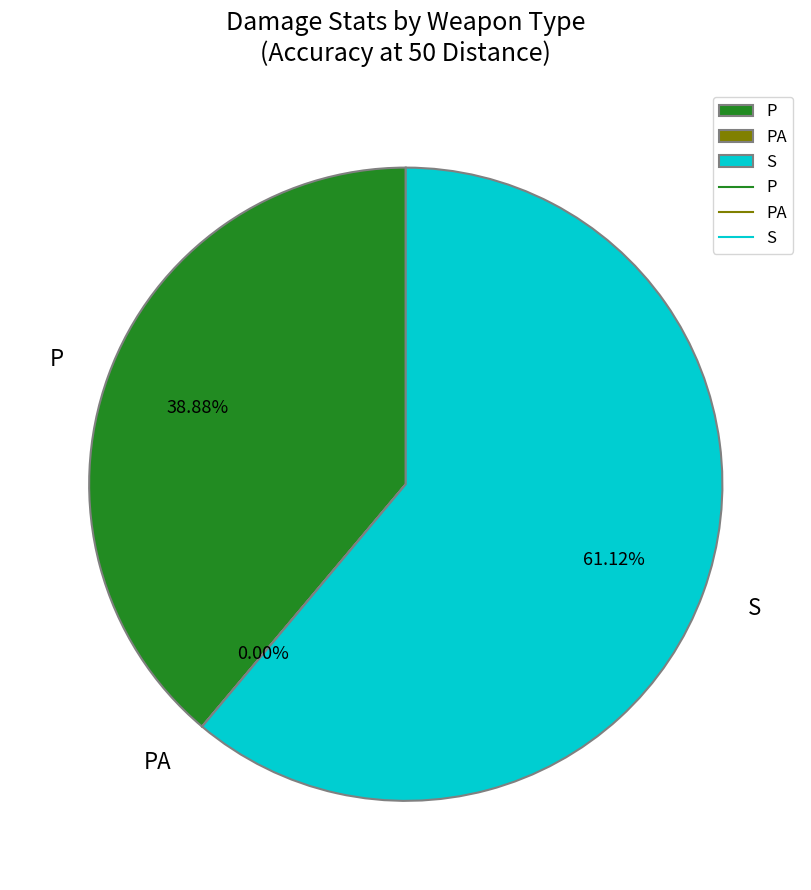

Is P the majority of the pie?

No